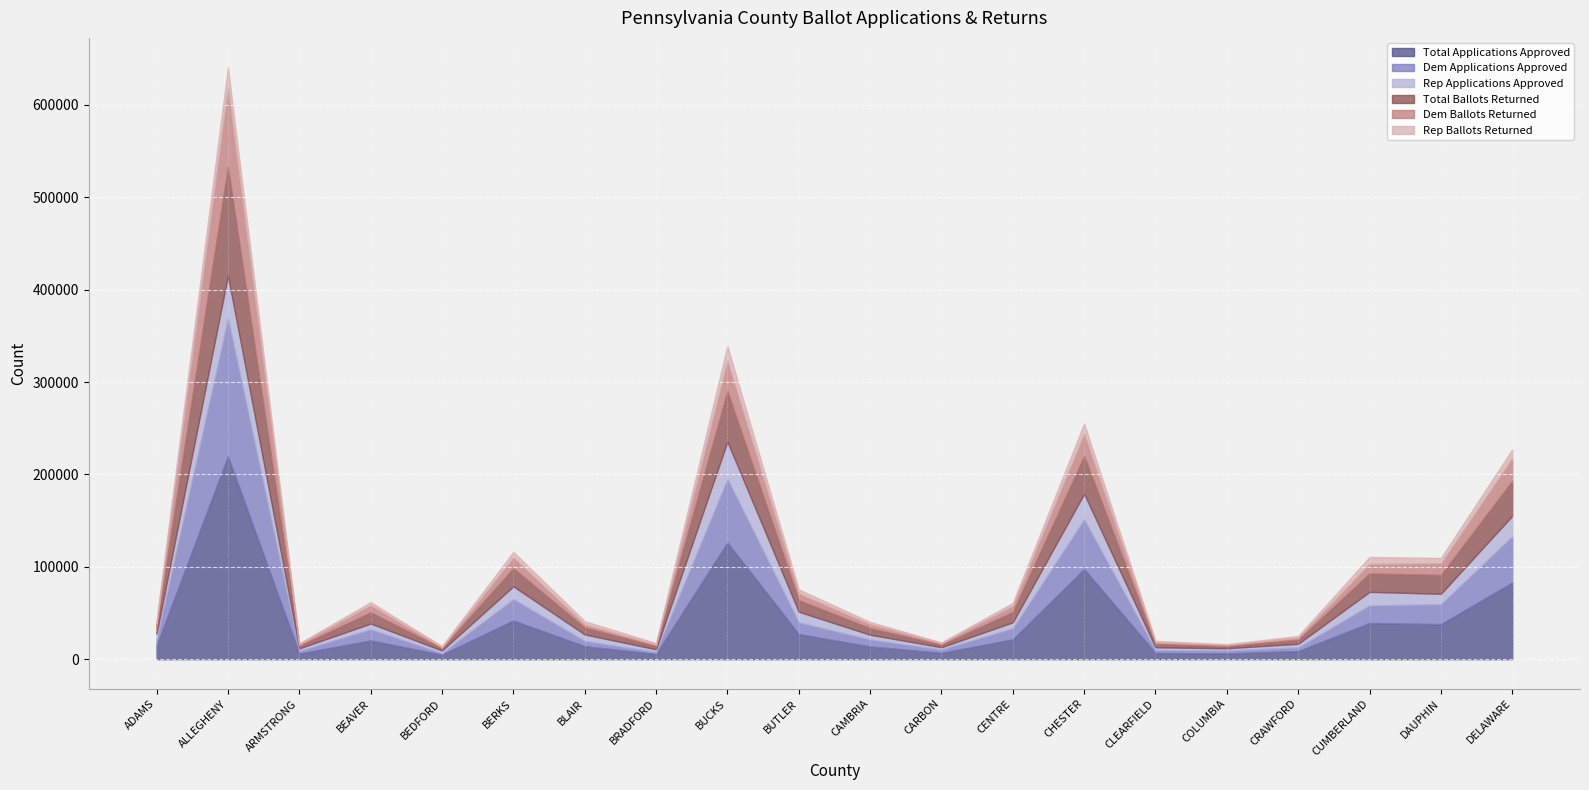

At which category is the sum across all series the highest?

ALLEGHENY